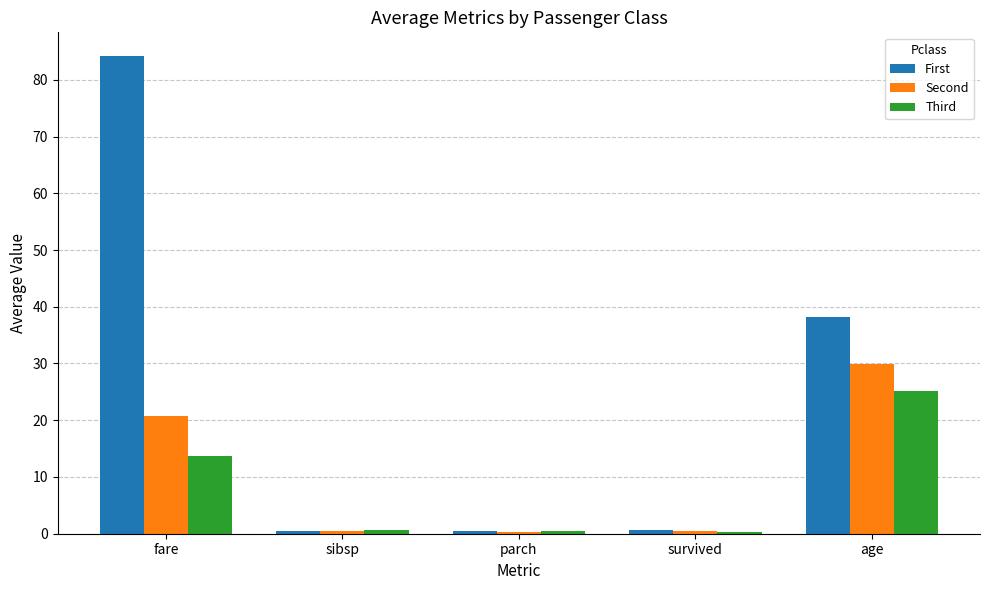

How many categories are shown in the chart?

5